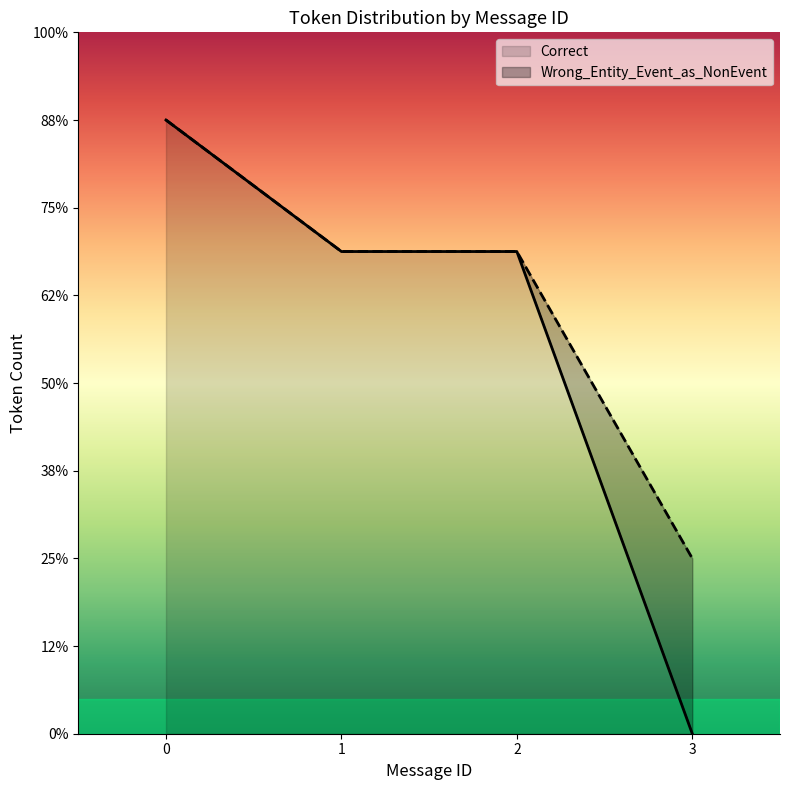

What are all the series names shown in the legend?

Correct, Wrong_Entity_Event_as_NonEvent